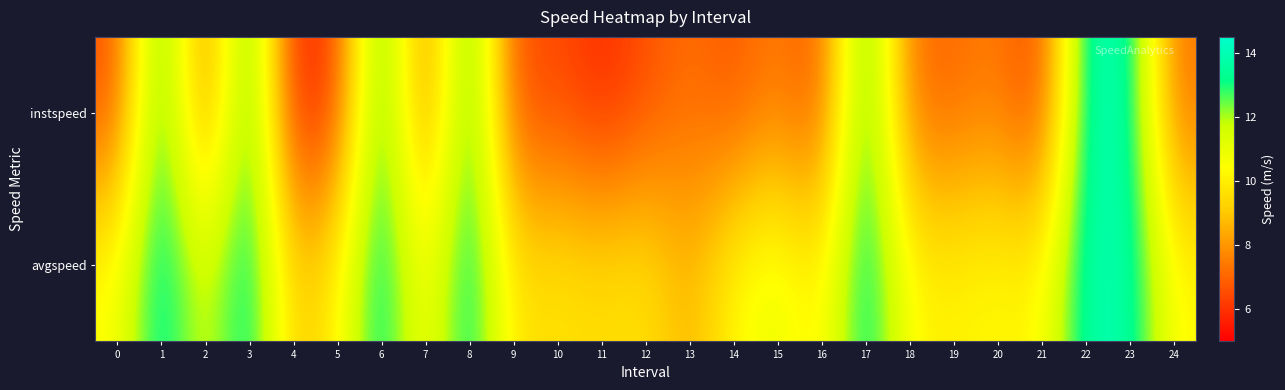

Reading left to right, list all the values displayed in this chart.

instspeed: 0=6.5	1=13.9	2=7.1	3=13.9	4=5.6	5=6.3	6=13.9	7=7.1	8=13.9	9=6.4	10=6.5	11=5.8	12=6.5	13=7.2	14=6.7	15=7.6	16=6.5	17=13.9	18=7.1	19=7.1	20=7.5	21=6.2	22=13.9	23=13.9	24=7.2
avgspeed: 0=10.5	1=13.9	2=11.2	3=13.9	4=9.0	5=10.0	6=13.9	7=10.1	8=13.9	9=9.6	10=9.8	11=9.6	12=9.8	13=8.5	14=10.4	15=11.1	16=9.9	17=13.9	18=10.3	19=10.1	20=10.4	21=10.2	22=13.9	23=13.9	24=10.3